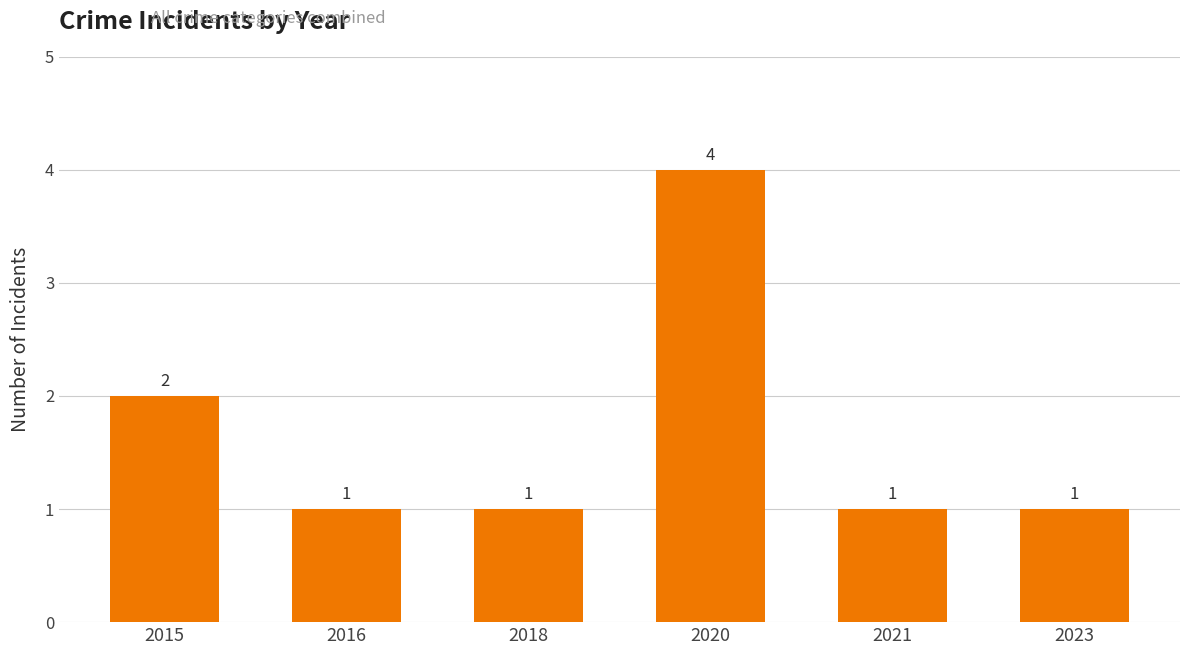

Where is the data nearest to the value 2?

2015